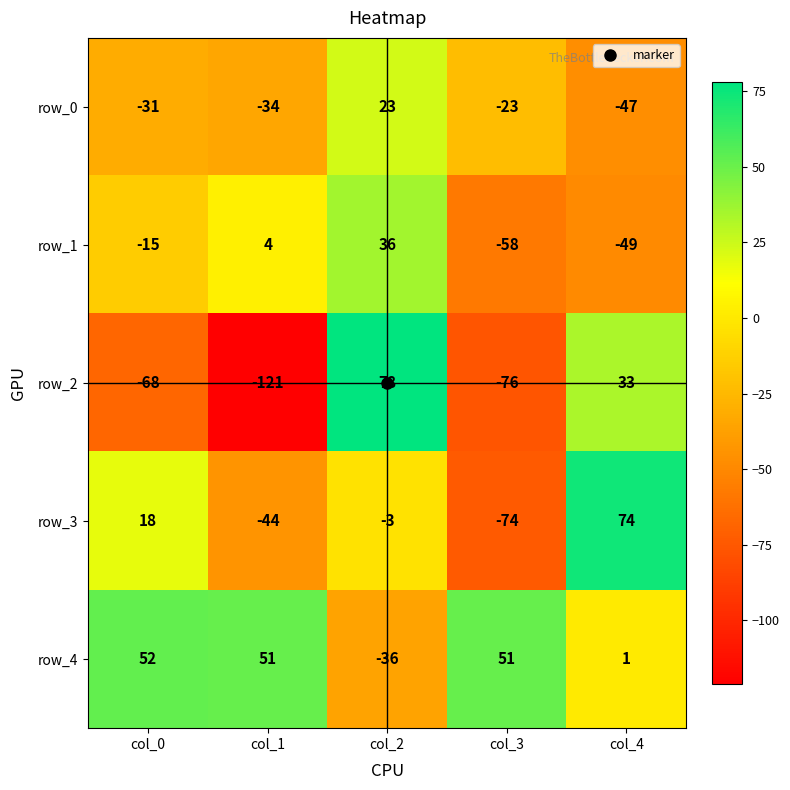

What is the difference between the maximum and second lowest values in the row_4 series?

51